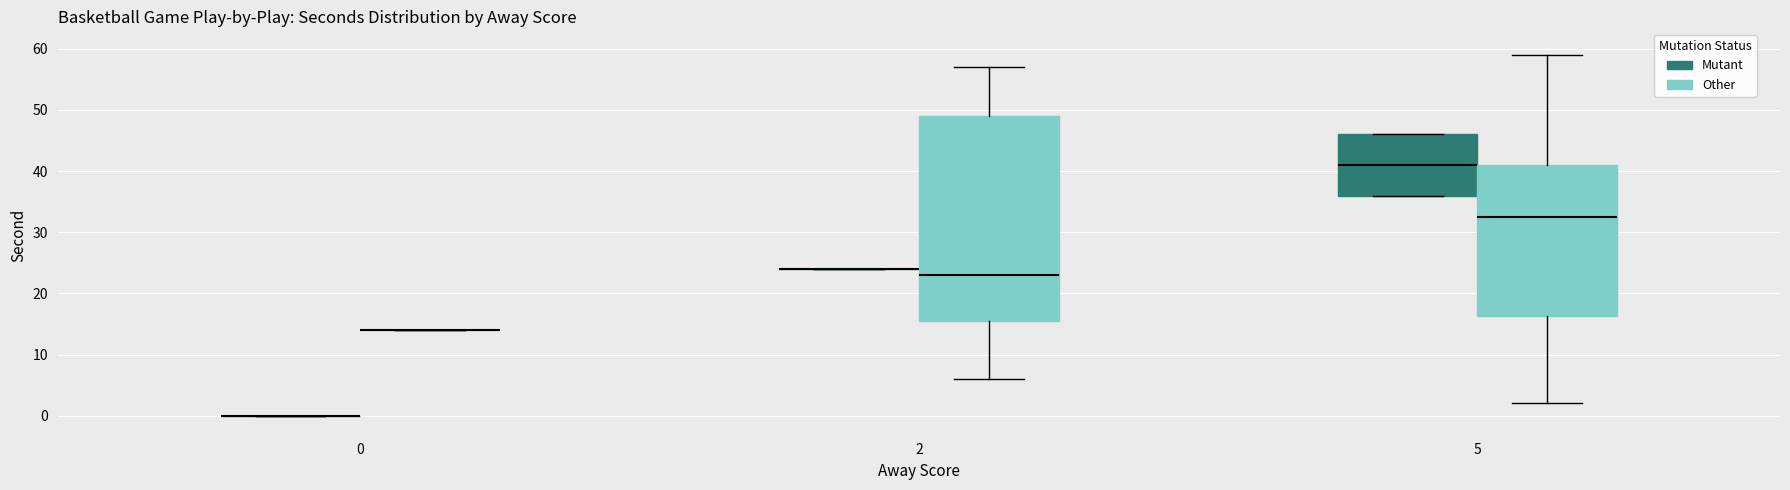

Comparing the boxes themselves (not the whiskers), which one is the tallest?

2 (Other)